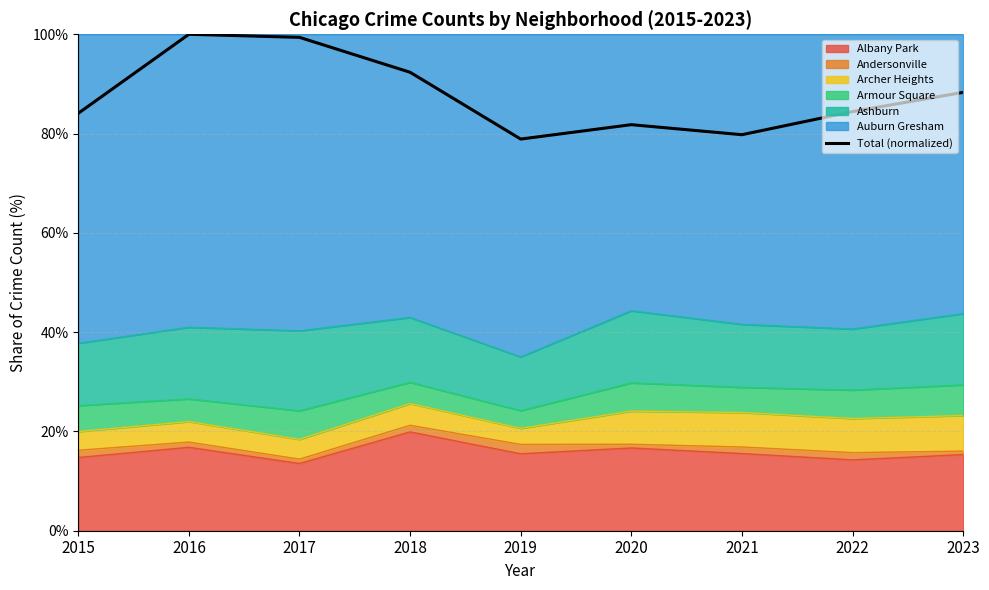

True or false: the data has more than 2 interior local peaks.

False